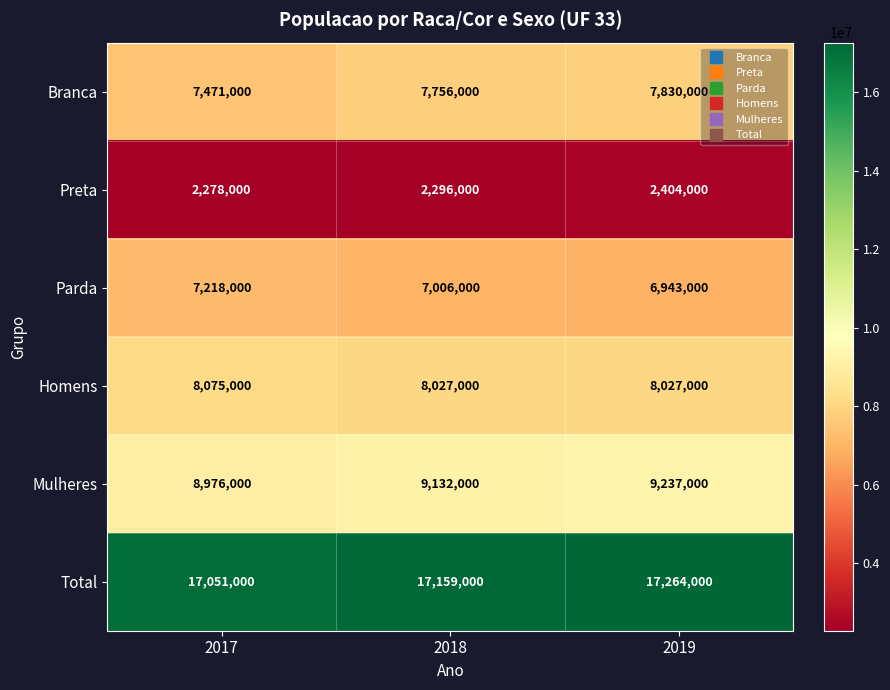

True or false: Branca has a value of 3234923 at 2018.

False